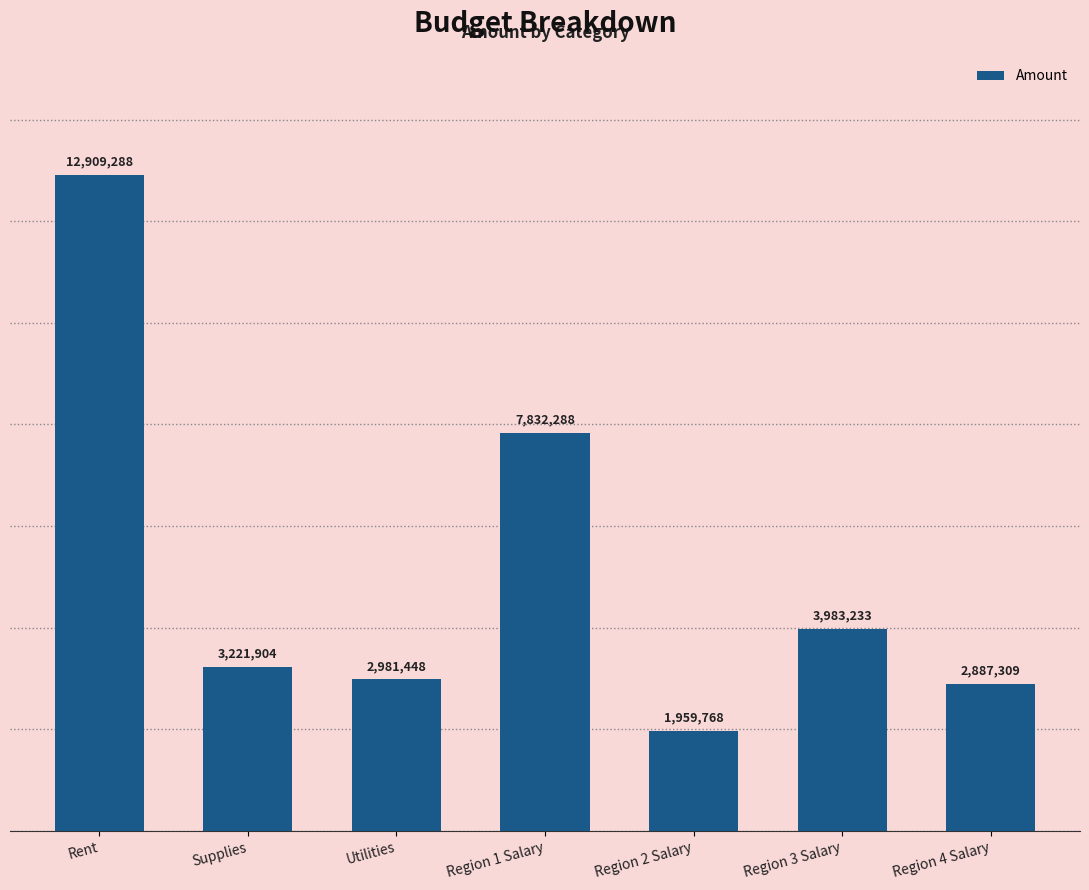

What is the ratio of the value at Supplies to the value at Region 4 Salary?

1.1